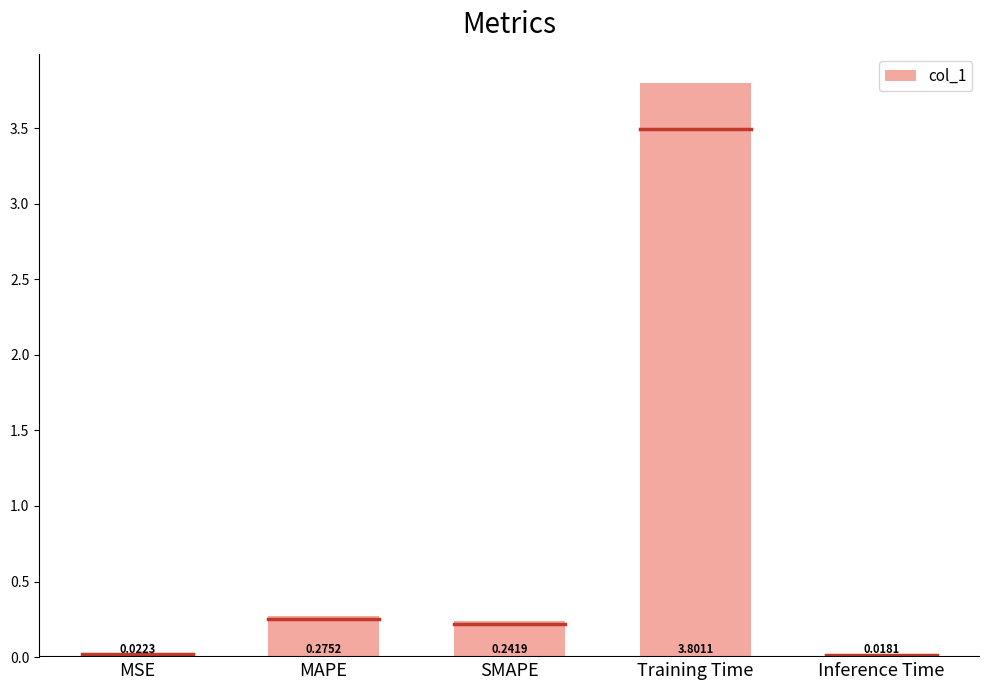

Are the bars grouped side by side (vs. stacked)?

No